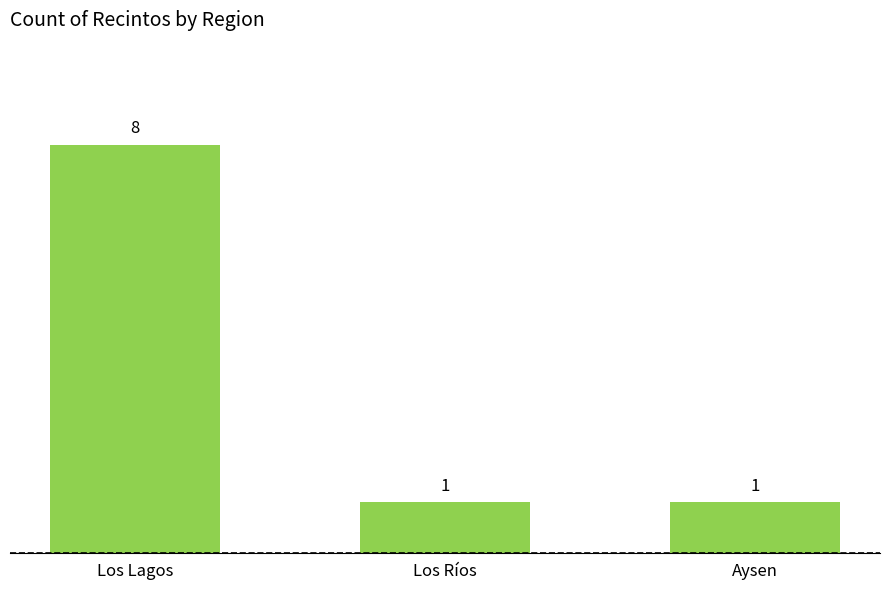

The chart shows a value of 8 at Los Lagos. True or false?

True